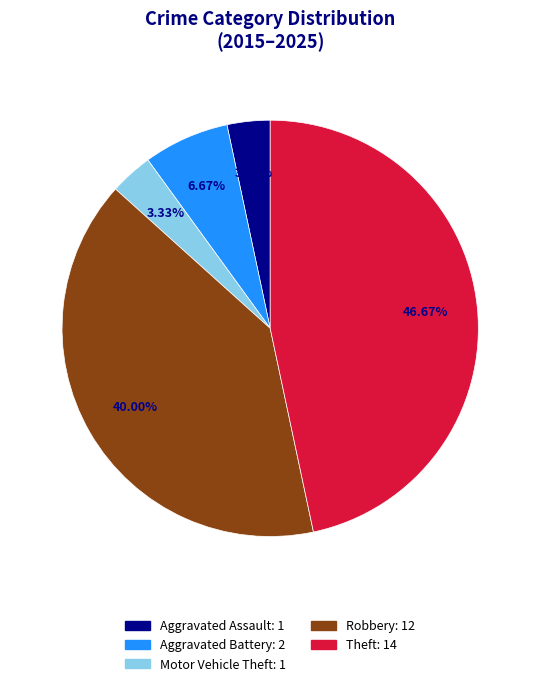

What percentage is the Motor Vehicle Theft slice, to the nearest percent?

3%